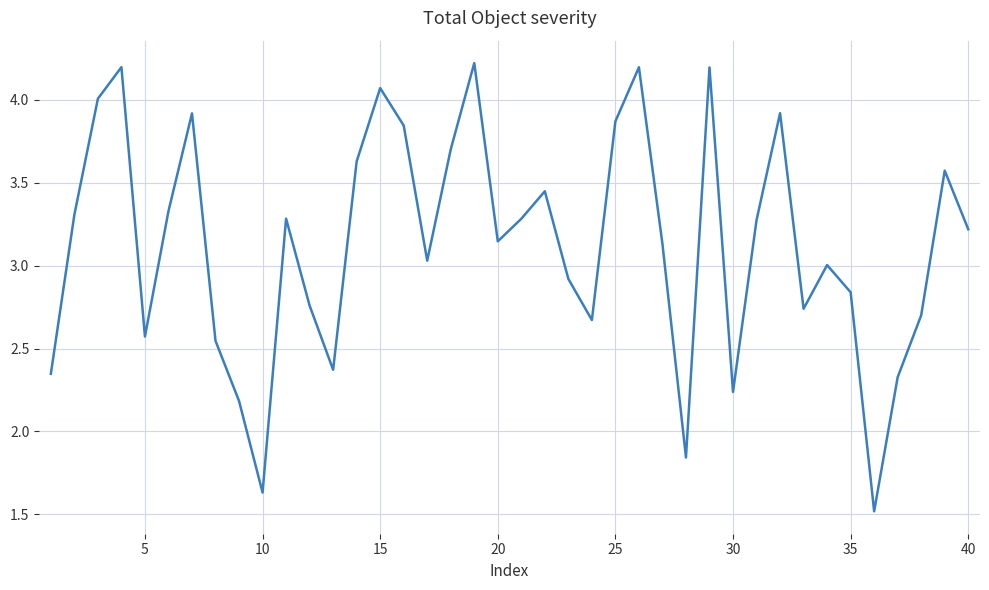

What is the minimum value shown in the chart?

1.5